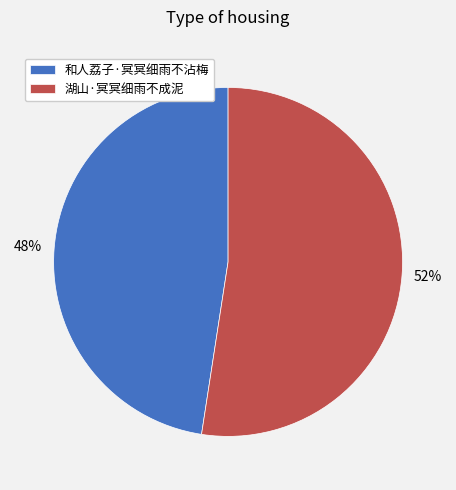

What percentage is the 湖山·冥冥细雨不成泥 slice, to the nearest percent?

52%